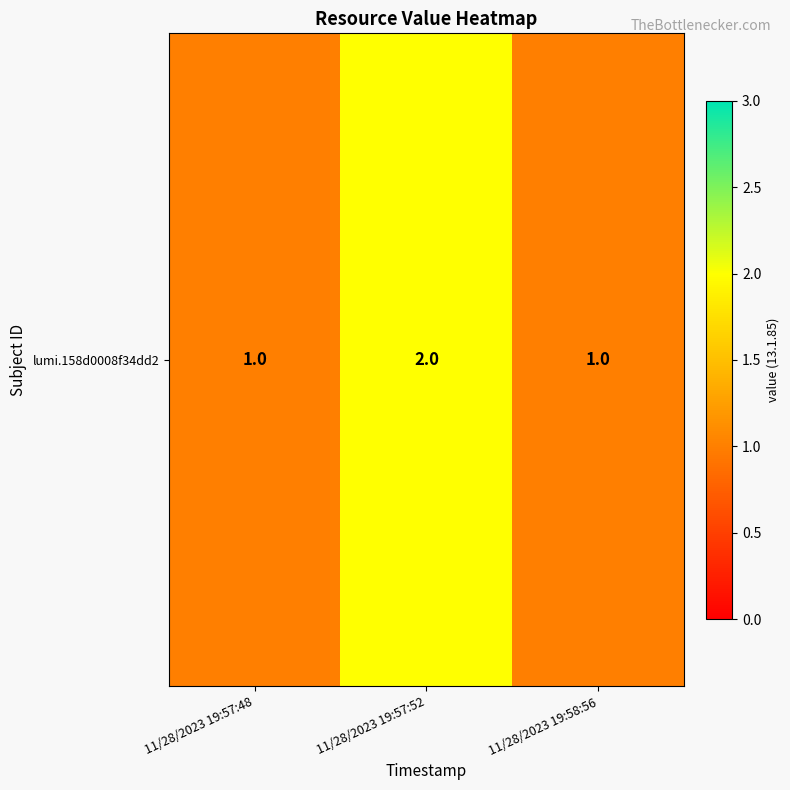

What is the sum of all values?

4